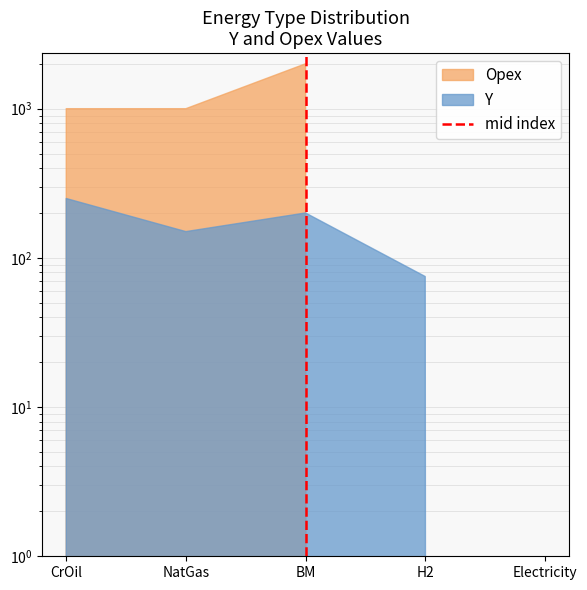

Is it true that the value at BM is -1?

False